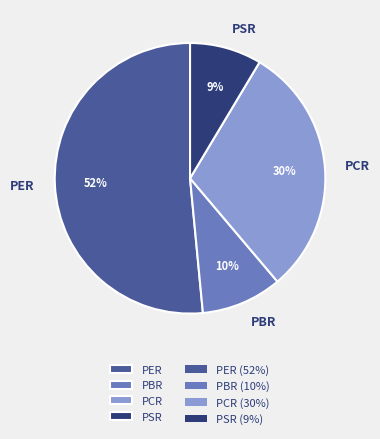

True or false: PSR accounts for 20% of the total.

False